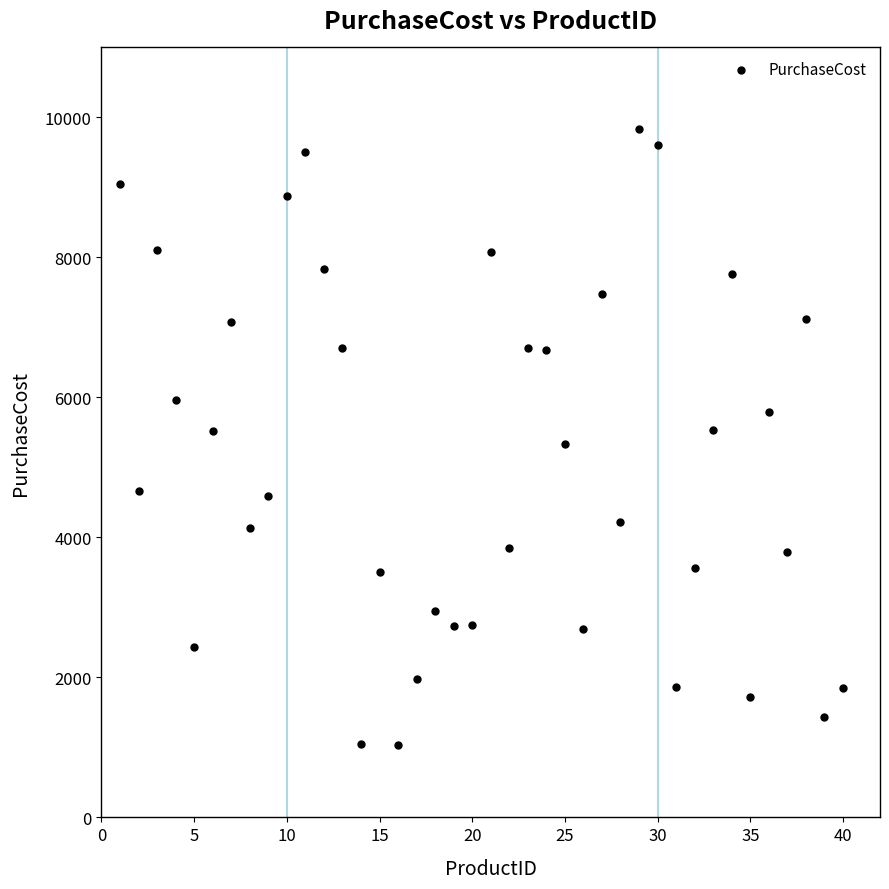

What is the range of X values (max minus min)?

39